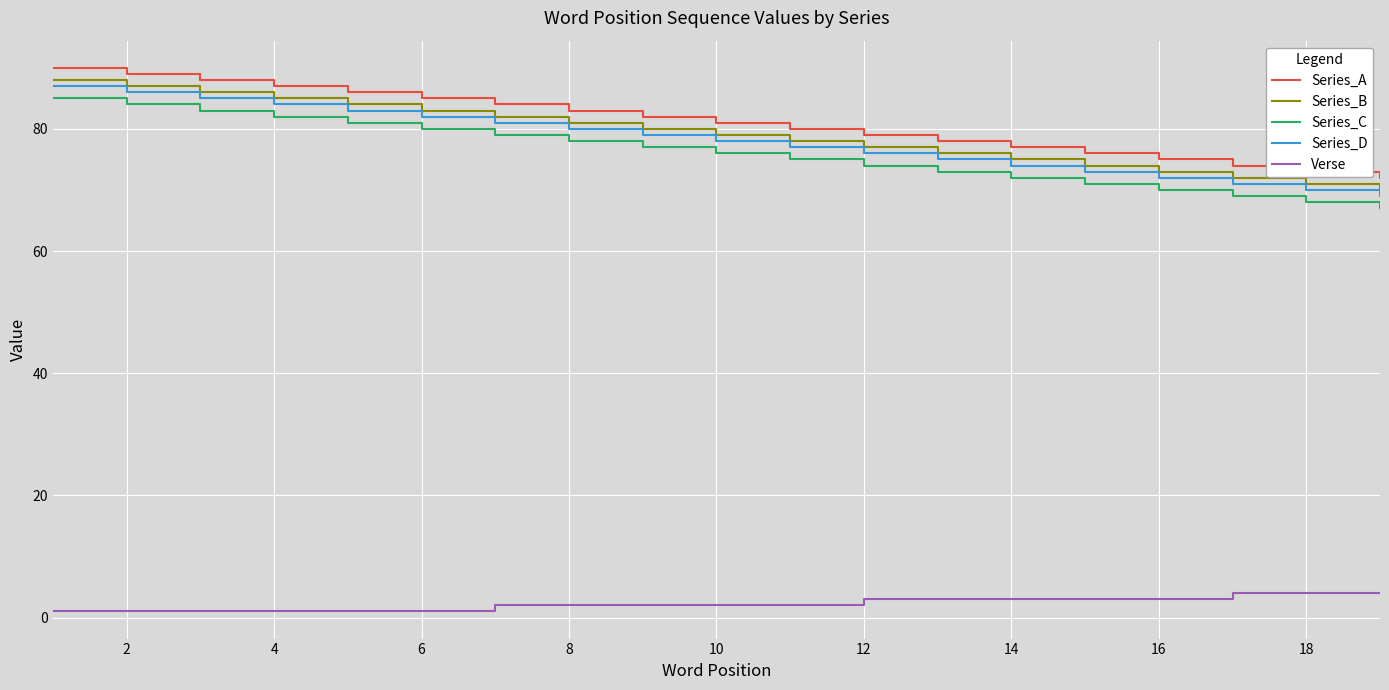

What is the minimum value for Series_C?

67